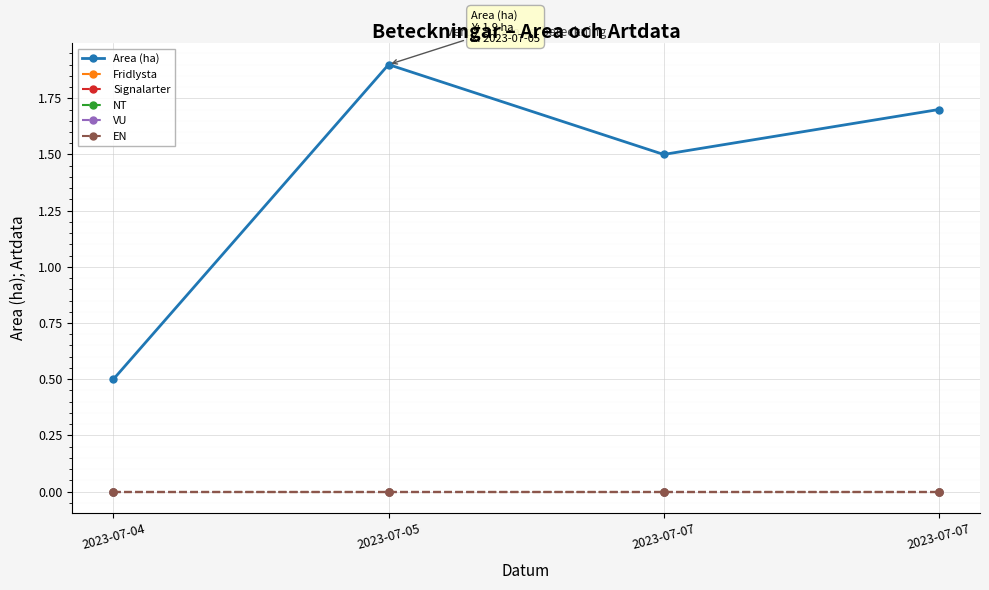

True or false: Signalarter has a value of 0.0 at 2023-07-05.

True